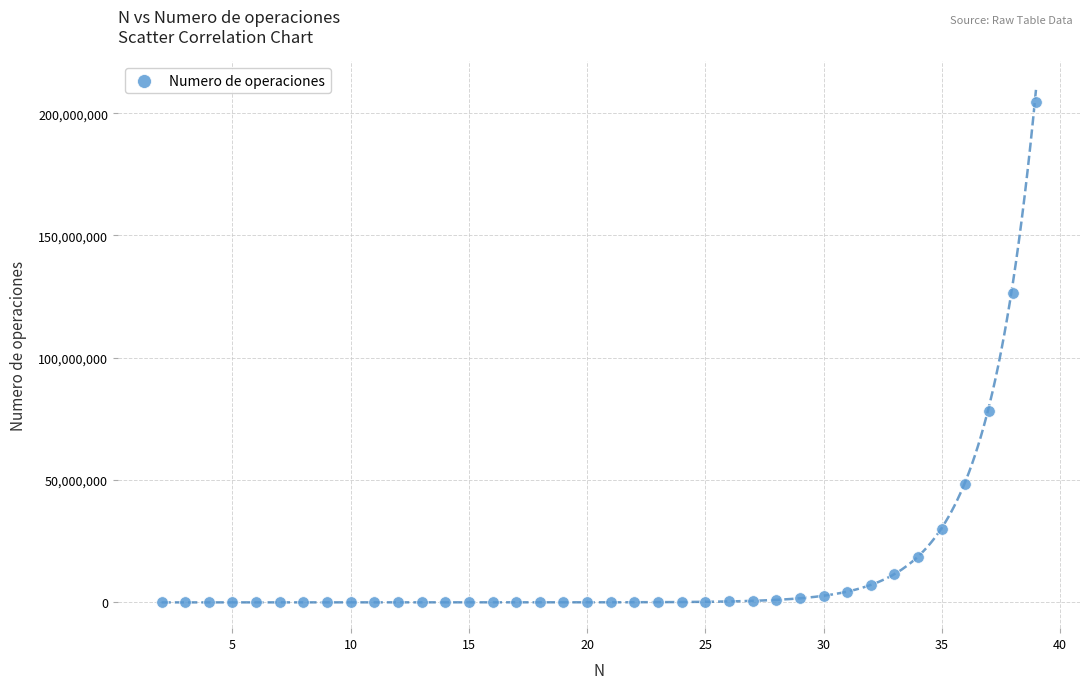

What is the range of X values (max minus min)?

37